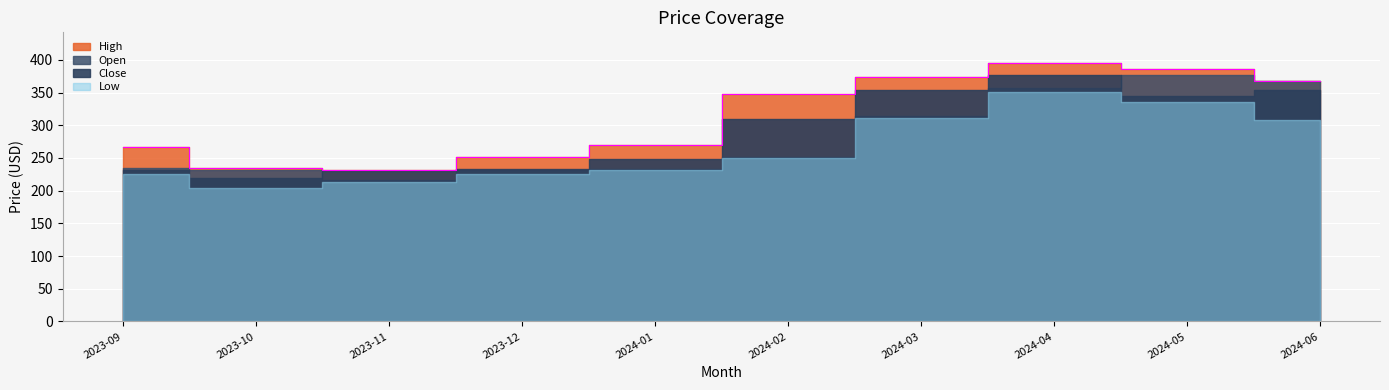

How many lines are shown in the chart?

4